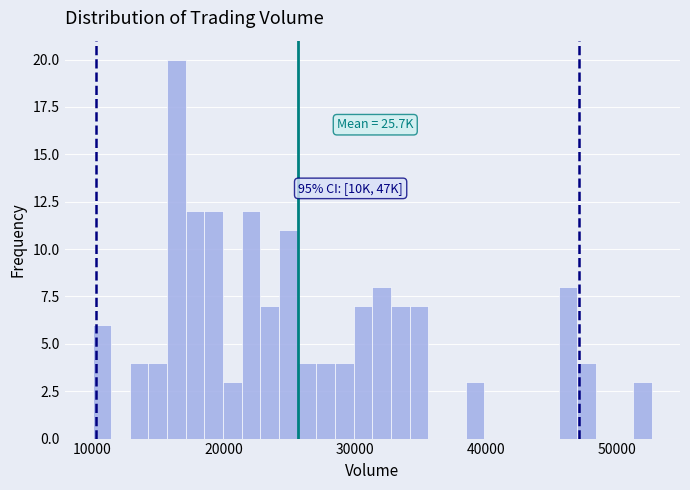

Read against the x-axis, roughly where is the centre of the tallest bar?

16000